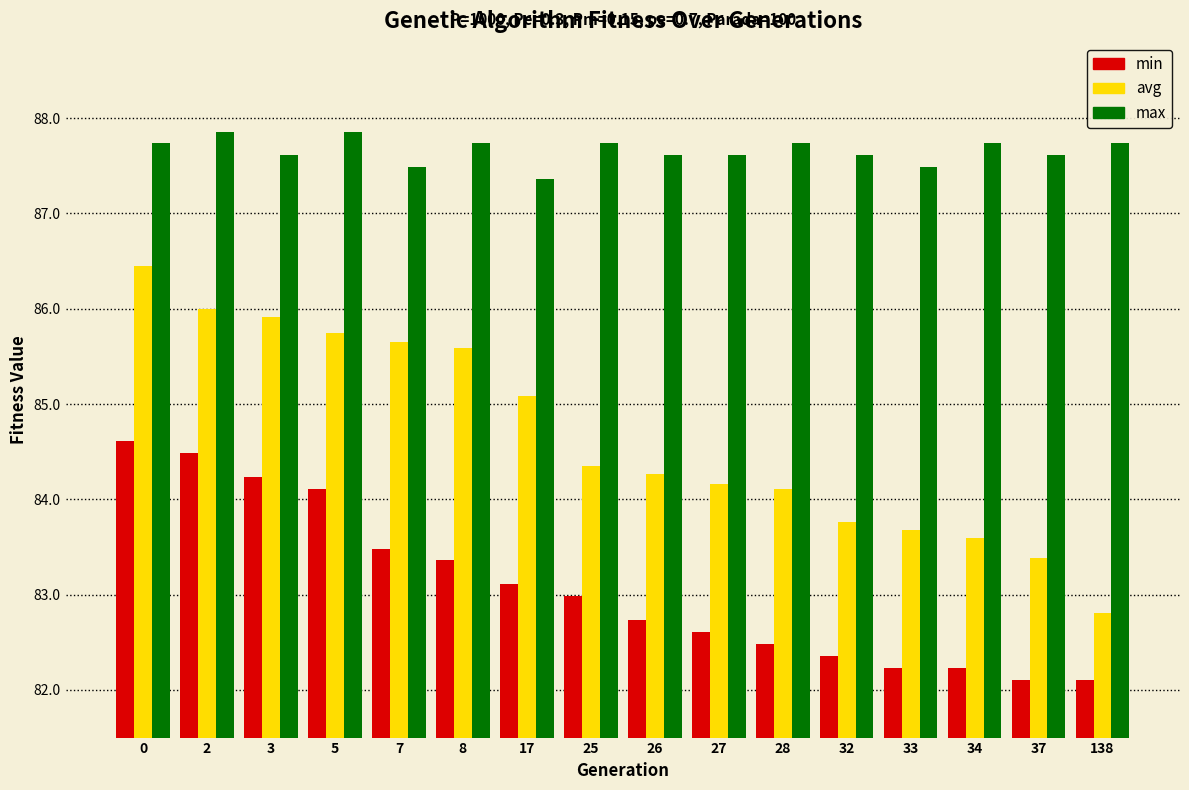

Rank the series by their maximum value, from lowest to highest.

min, avg, max